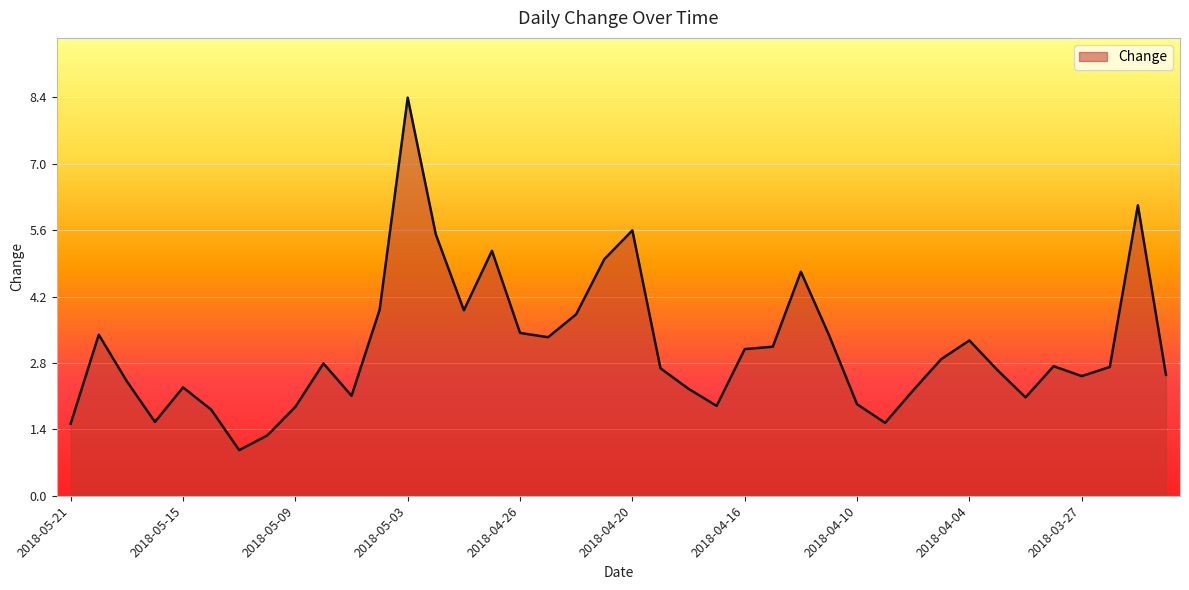

What is the smallest value displayed?

1.0